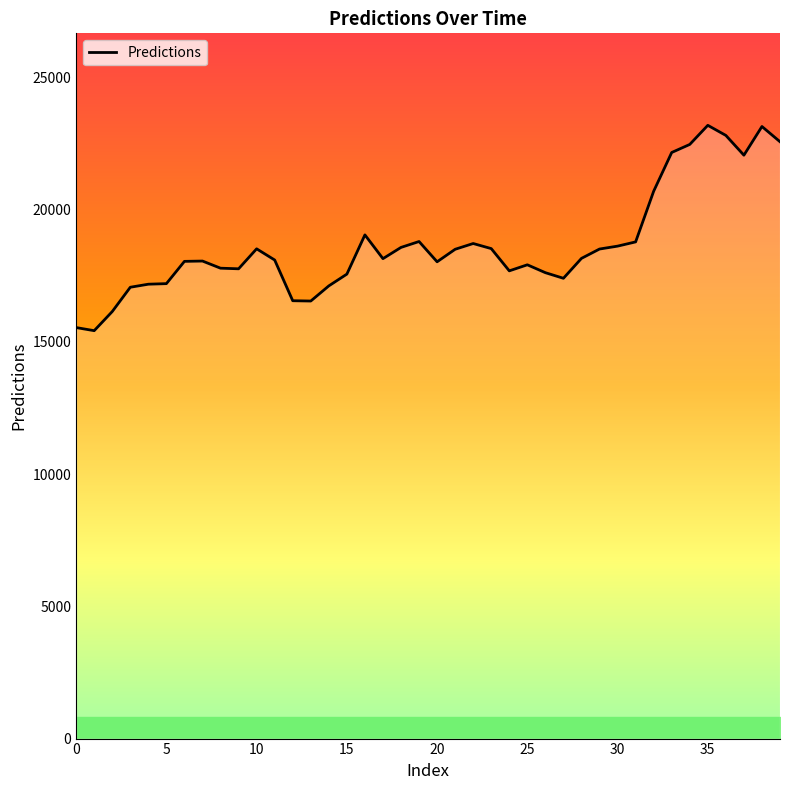

What is the difference between the maximum and minimum values?

7764.7